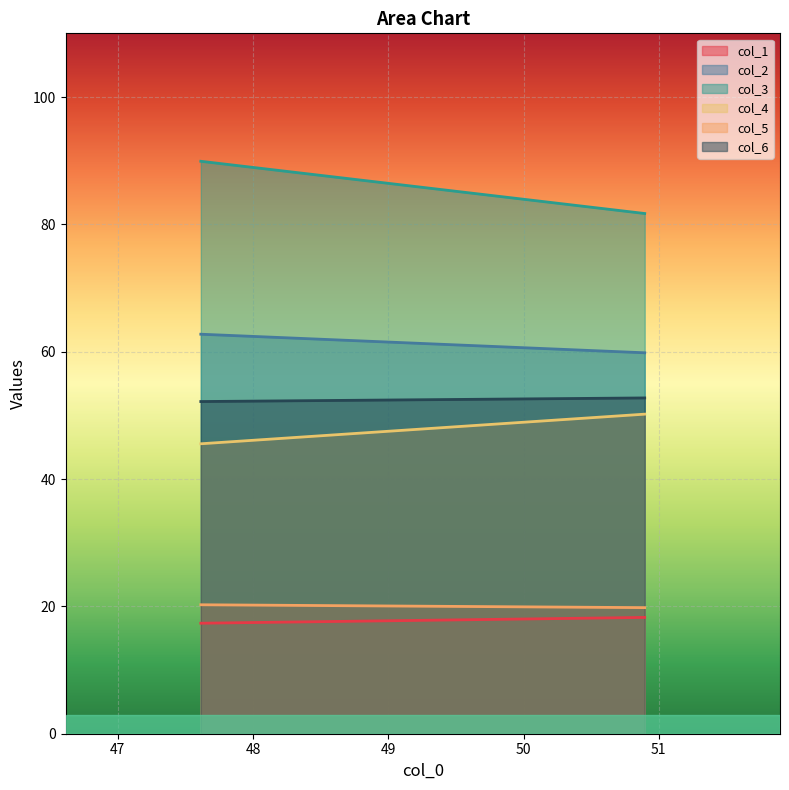

How many values in the col_1 series exceed 18?

1